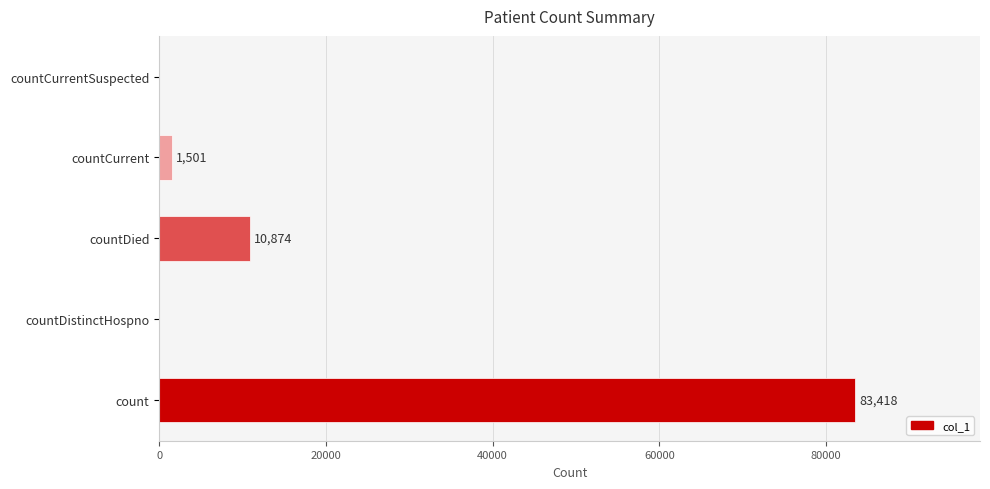

What is the sum of the values at countCurrentSuspected and countDied?

10874